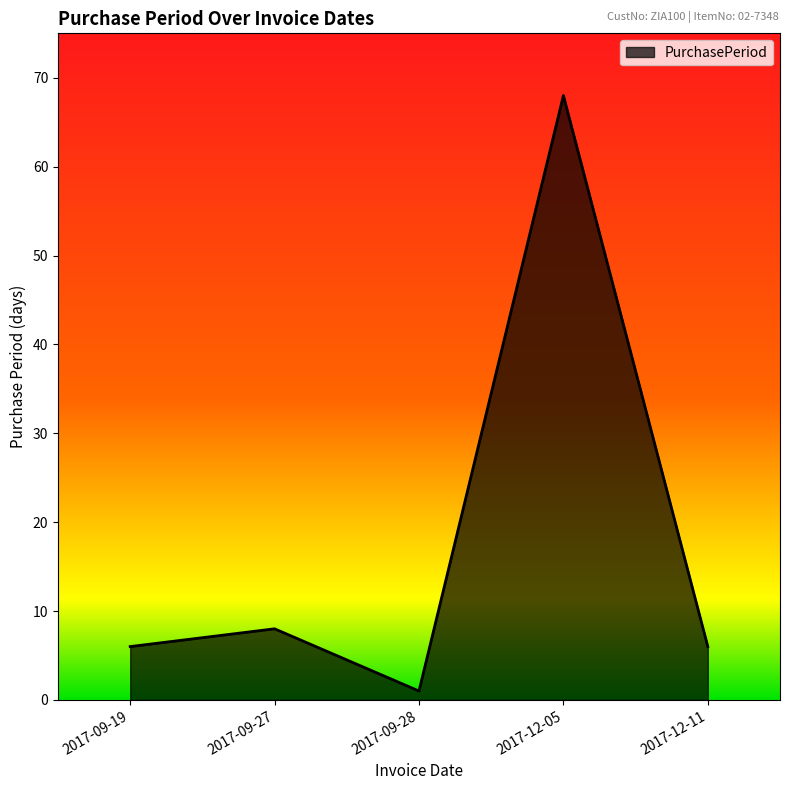

How many interior local valleys (lower than both neighbors) does the data have?

1